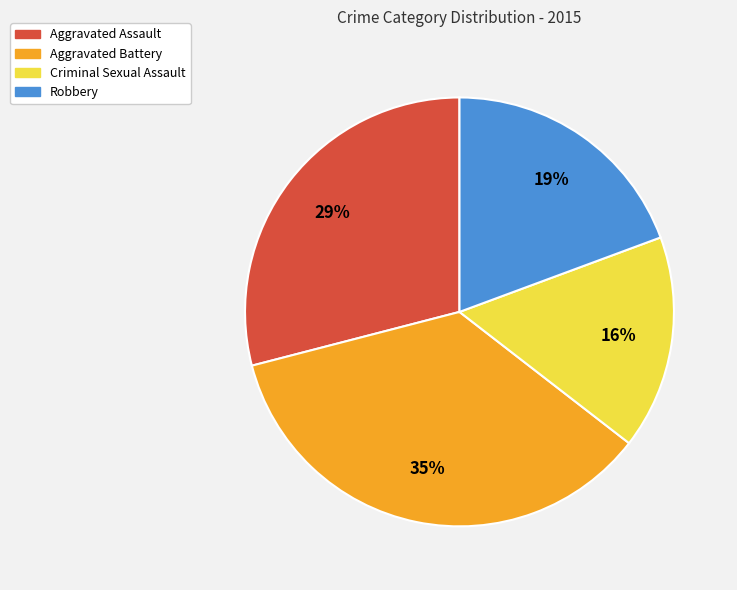

Do Criminal Sexual Assault and Aggravated Assault together represent more than half of the pie?

No